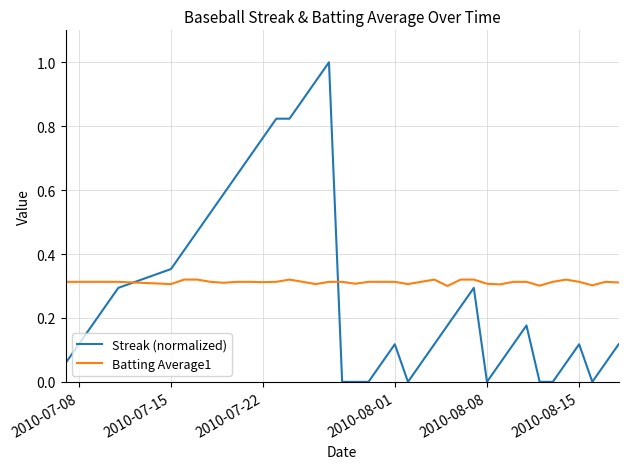

Which series has the widest spread of values?

Streak (normalized)